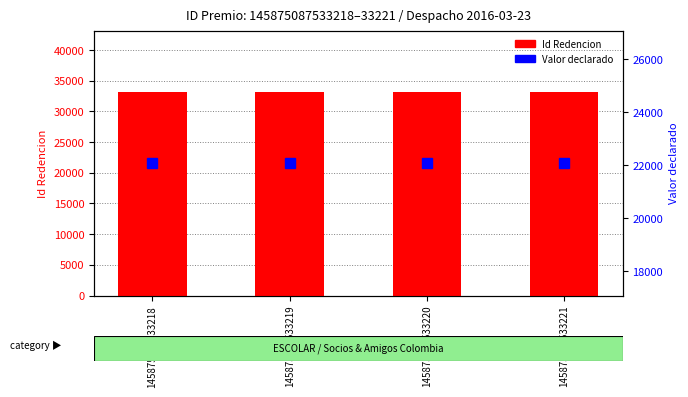

At how many categories does at least one series exceed 29518?

4